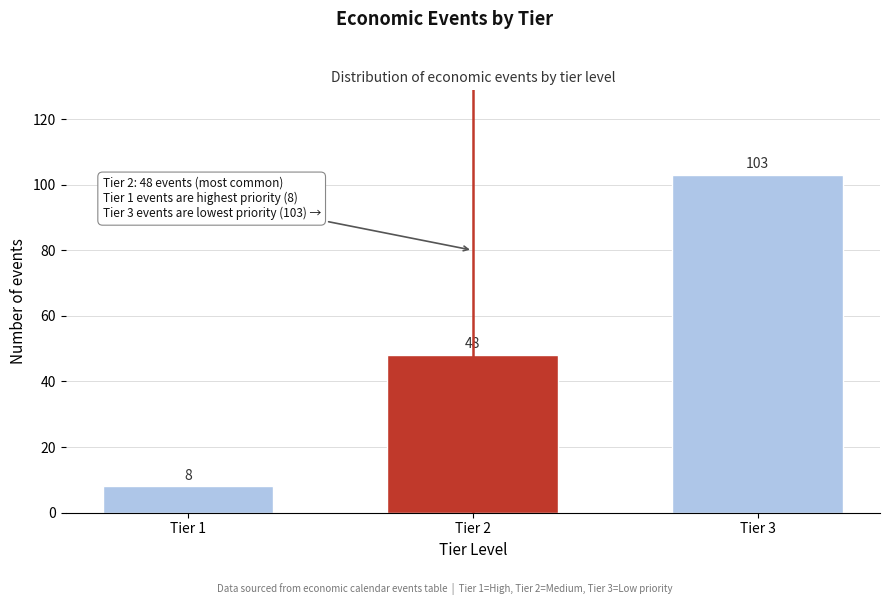

Reading left to right, extract all data points from this chart.

8	48	103